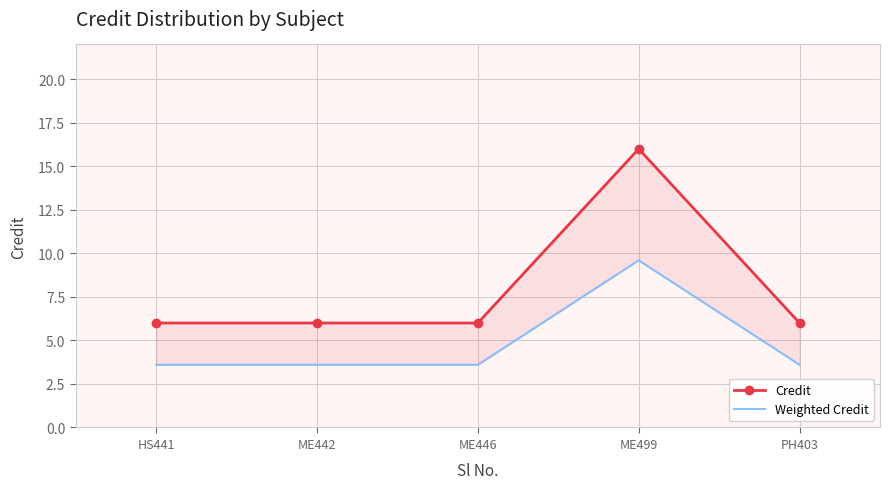

Where is Credit nearest to the value 11?

HS441